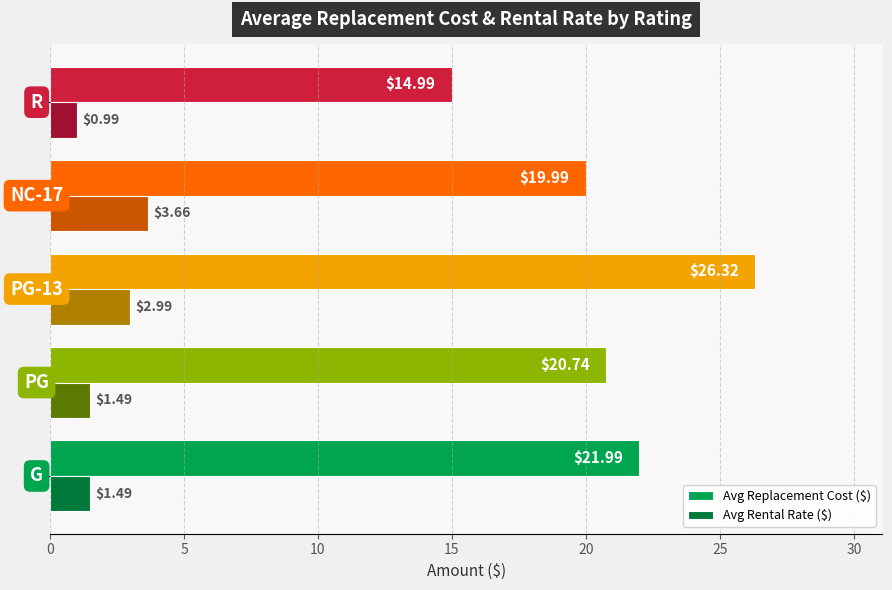

Which series has the largest total across all categories?

Avg Replacement Cost ($)